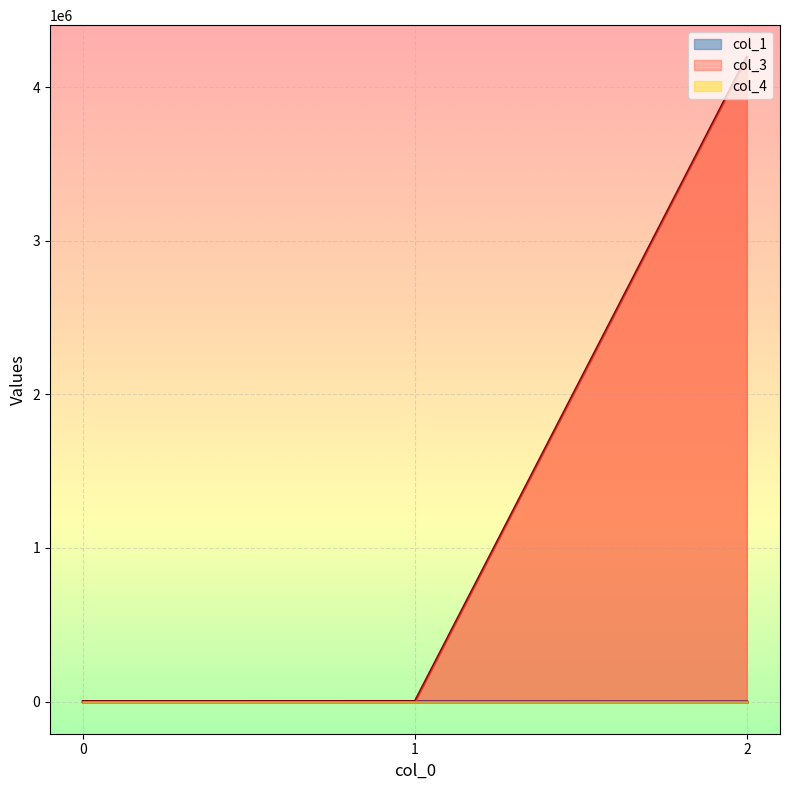

How many positive values does the col_1 series have?

2